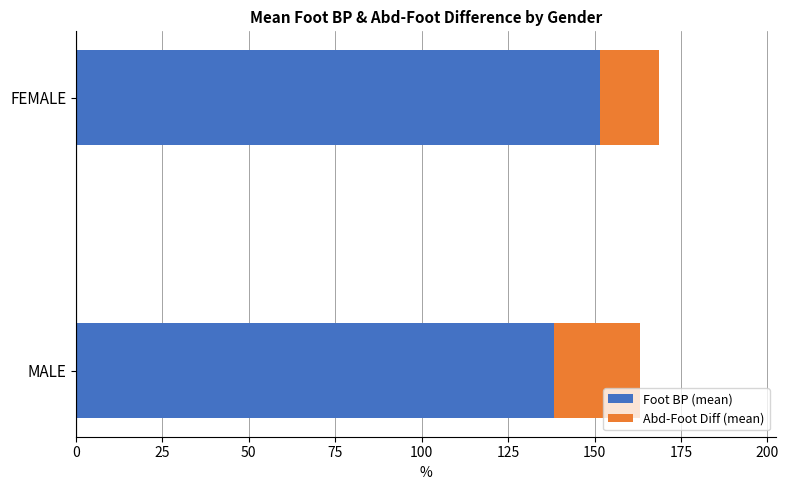

What value does the Foot BP (mean) series have at FEMALE?

151.5